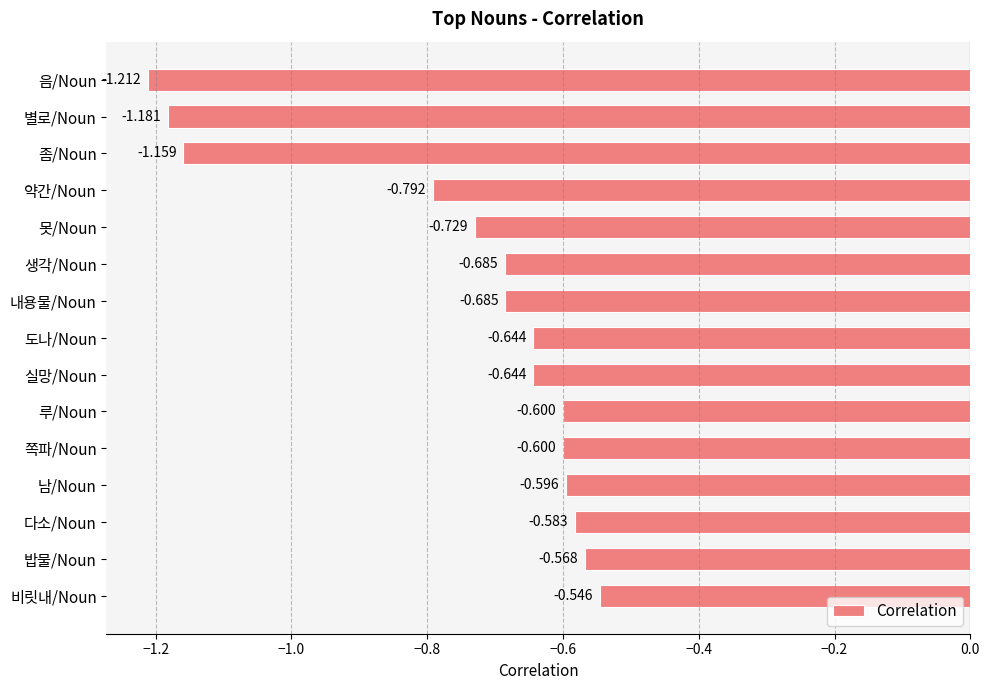

At which label is the value closest to 0?

비릿내/Noun